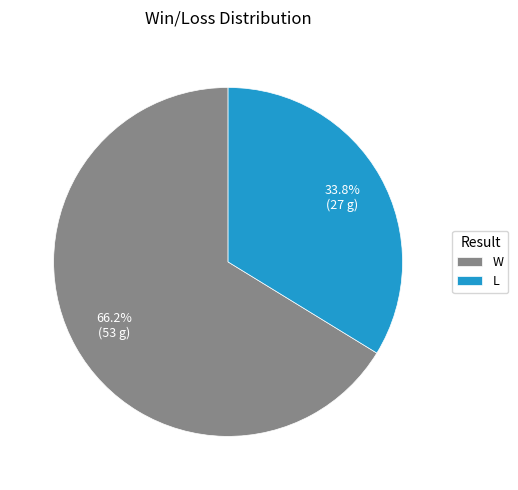

Between W and L, which is larger?

W